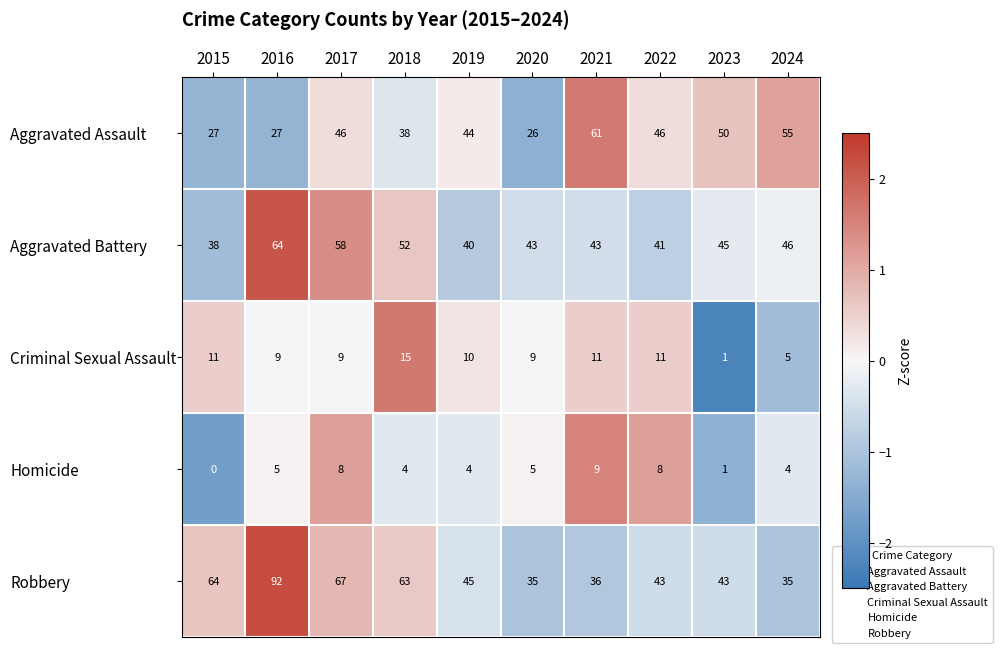

Which series has the widest spread of values?

Robbery